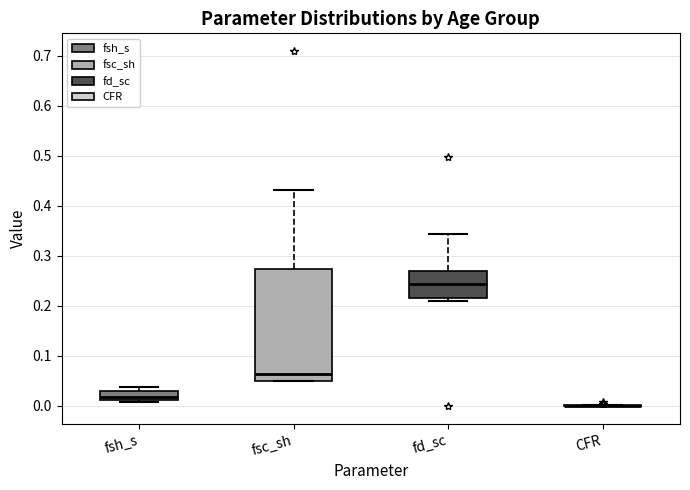

Comparing the boxes themselves (not the whiskers), which one is the tallest?

fsc_sh